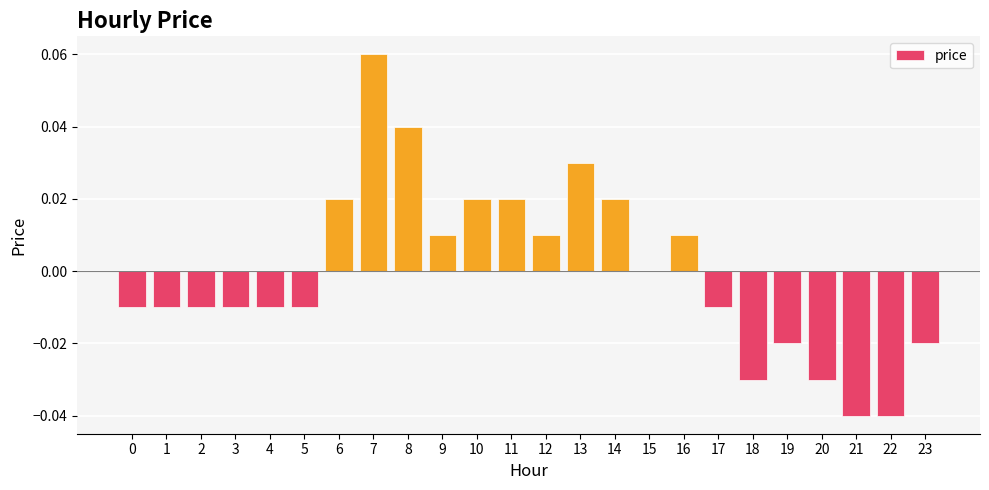

True or false: the data shows 0.0 at 11.

True